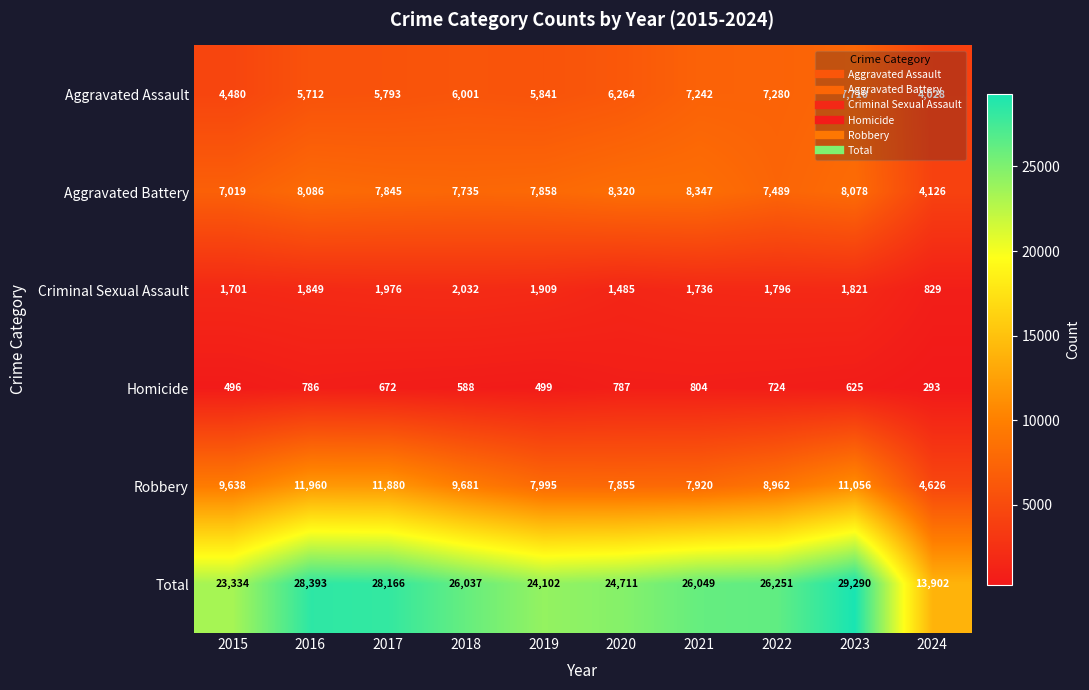

Rank the series at 2018 from highest to lowest value.

Total, Robbery, Aggravated Battery, Aggravated Assault, Criminal Sexual Assault, Homicide